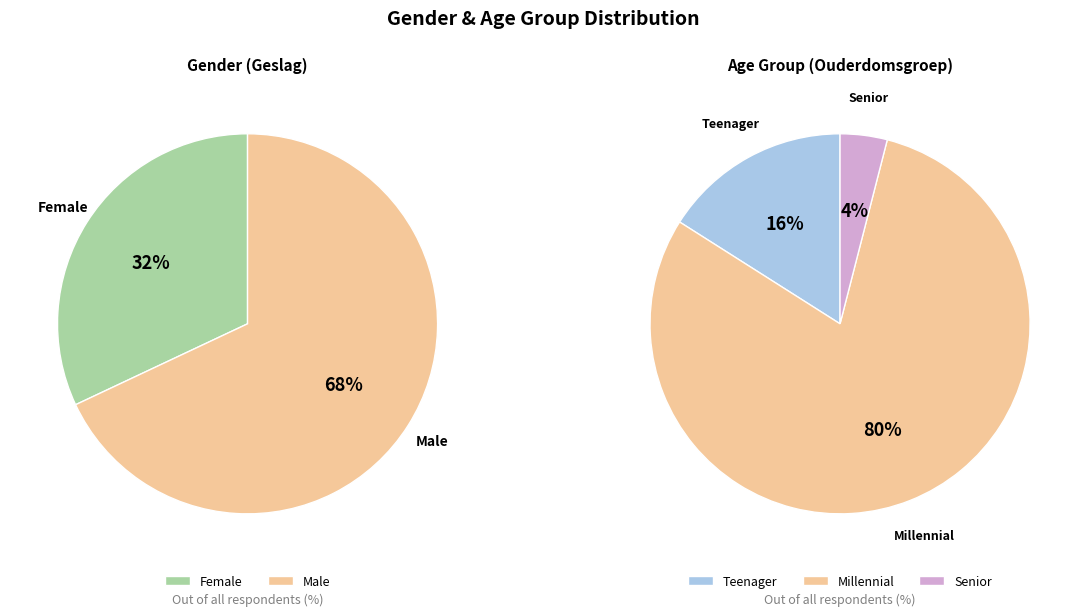

Which slice is the largest?

Male